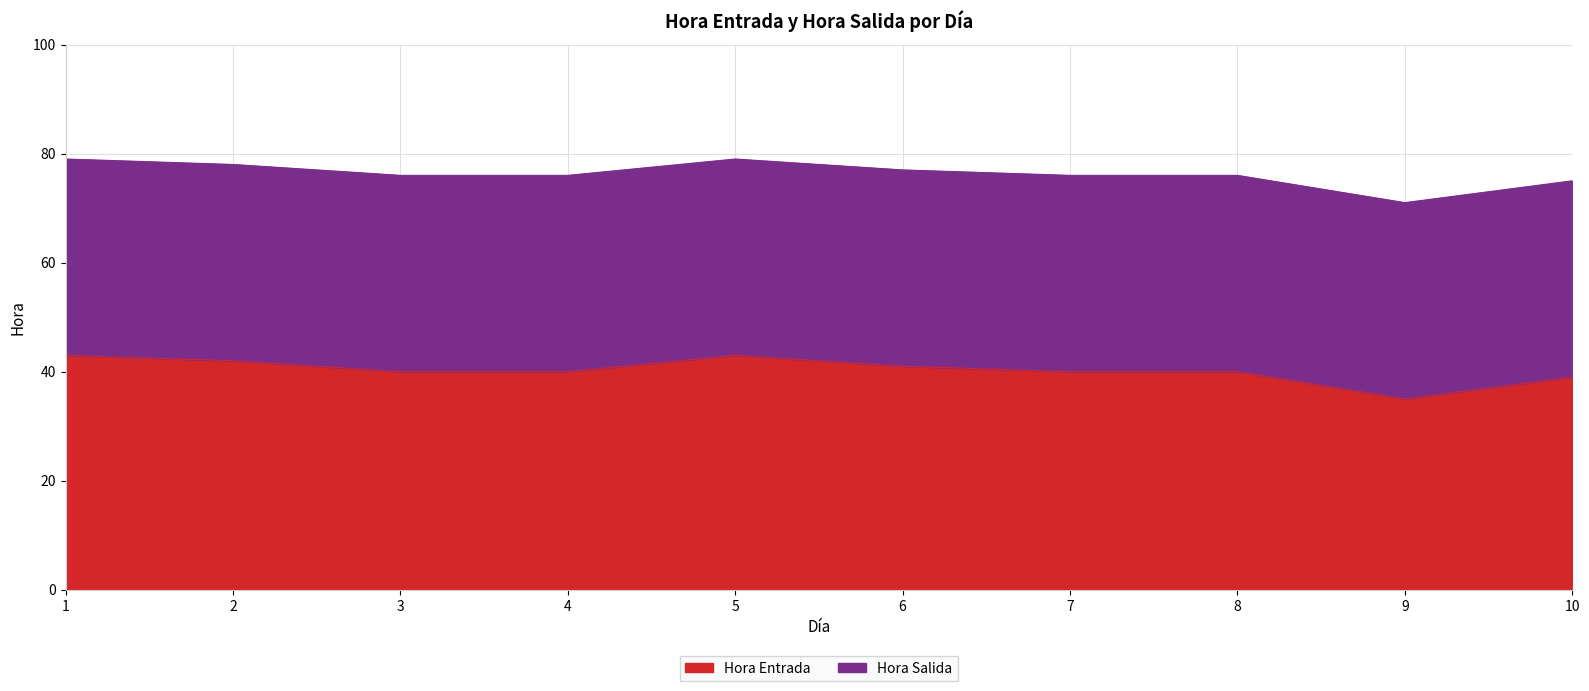

At which category does Hora Salida reach its first local valley?

9